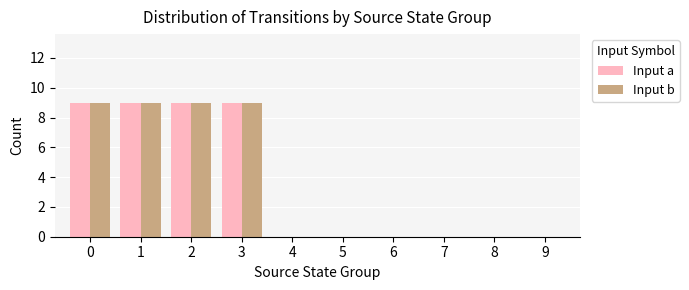

What is the sum of all Input b values?

36